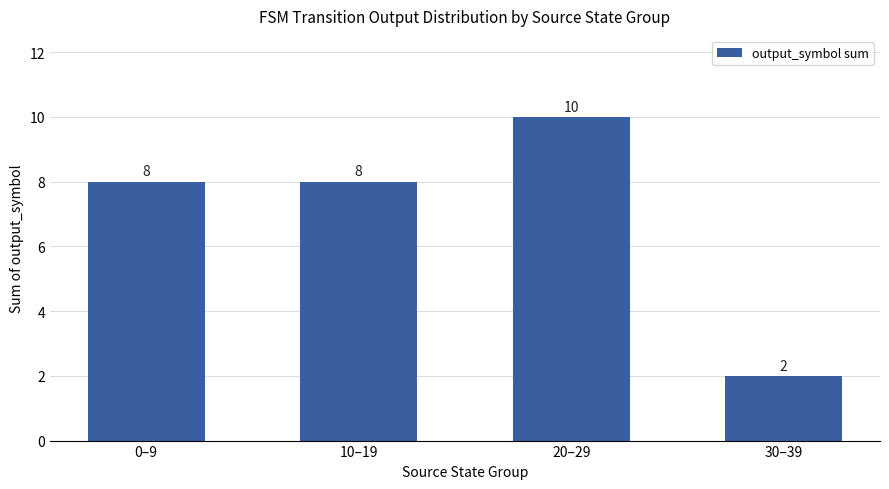

Which has a higher value, 10–19 or 20–29?

20–29